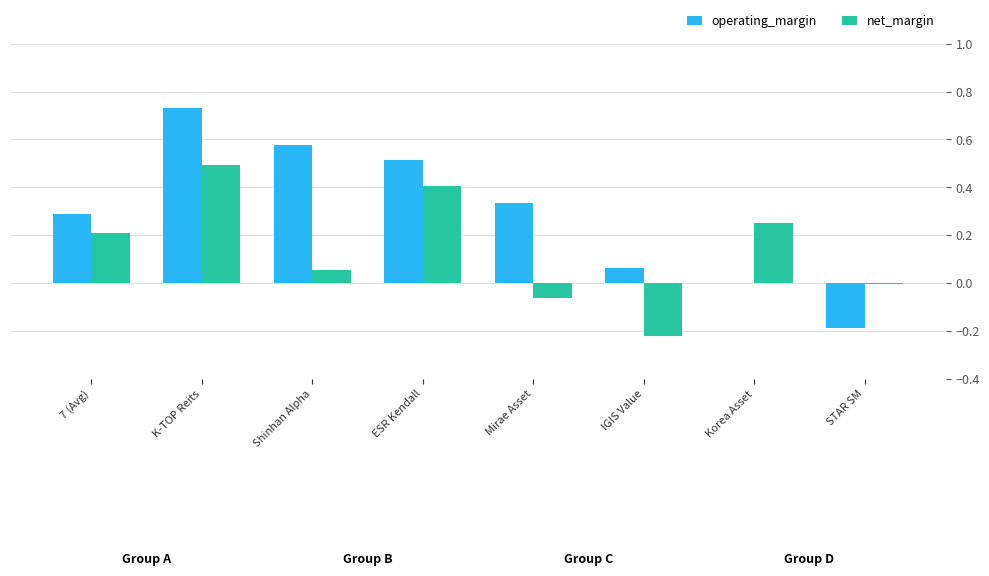

Which series changed the most between ESR Kendall and STAR SM?

operating_margin